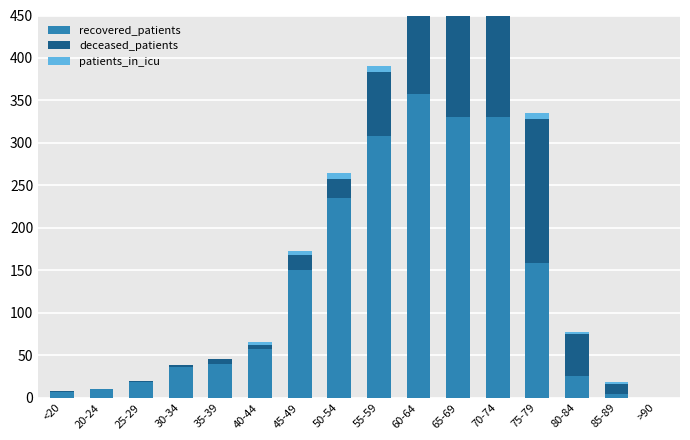

Reading left to right, extract all data points from this chart.

recovered_patients: 7	10	18	36	40	57	150	235	308	358	330	331	159	26	4	0
deceased_patients: 1	0	2	2	6	5	18	23	76	108	191	235	169	49	12	0
patients_in_icu: 0	0	0	0	0	4	5	6	7	8	9	14	7	2	2	0